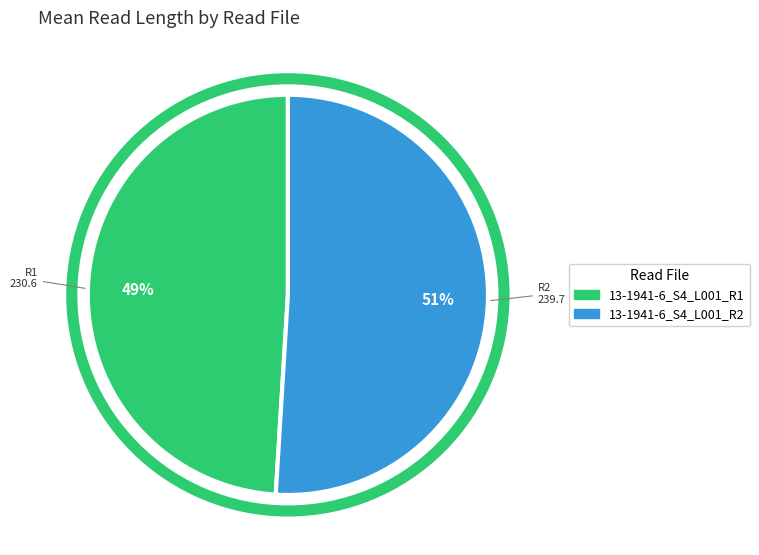

Does any single category account for the majority?

Yes